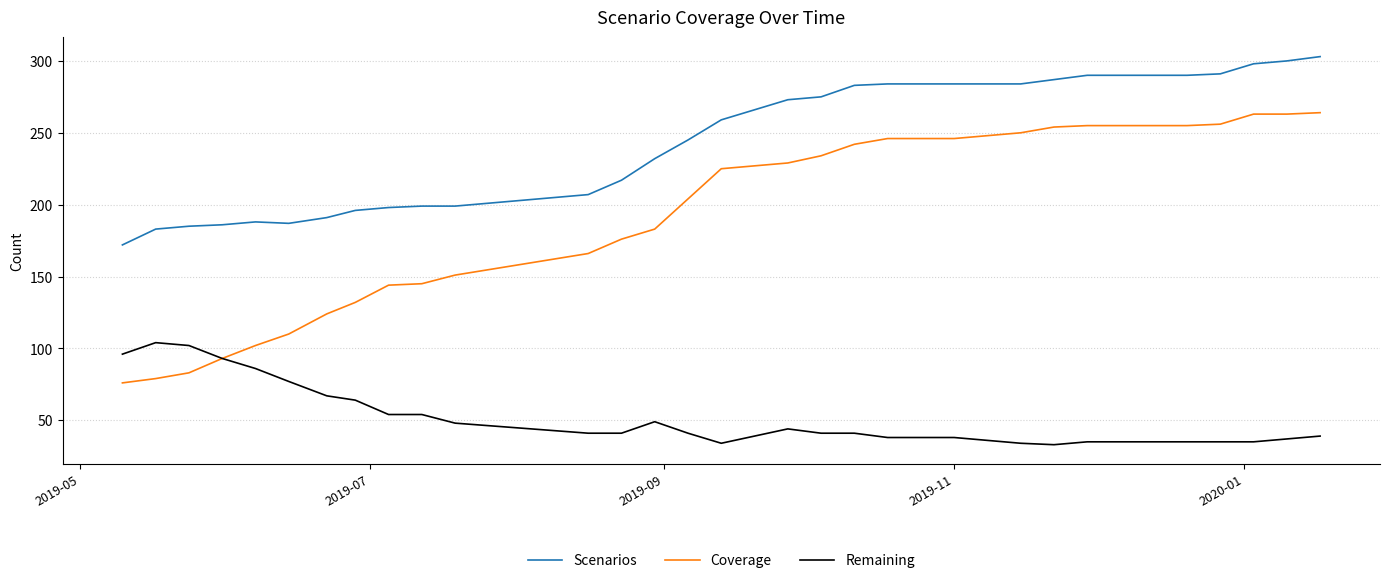

Which series has the largest total across all categories?

Scenarios